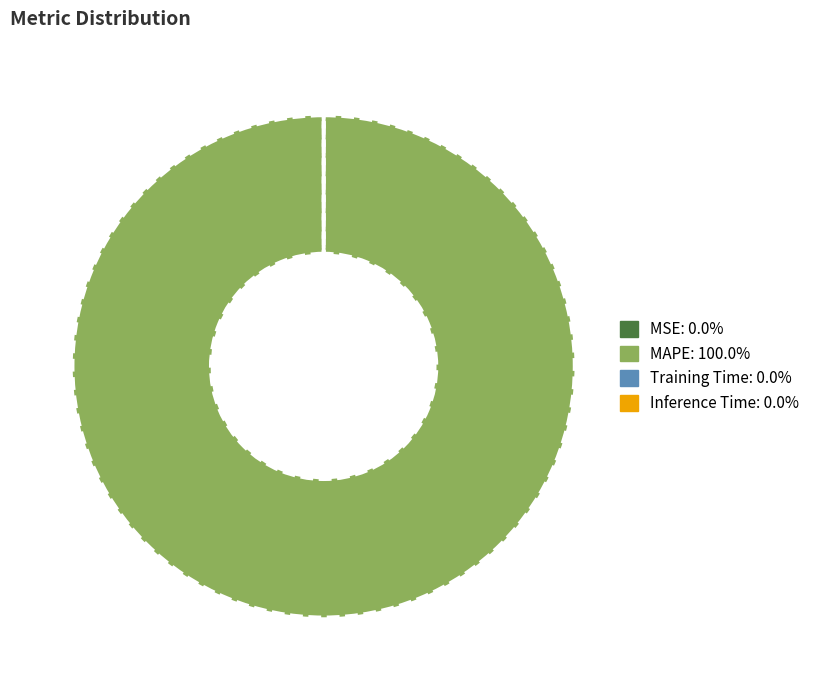

What is the largest slice in the pie chart?

MAPE